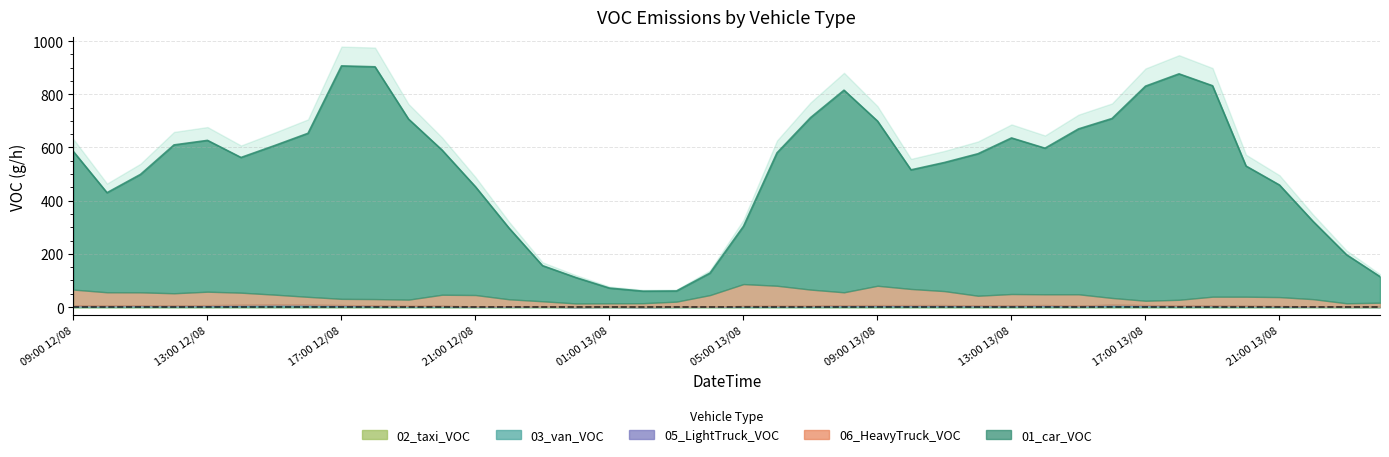

At which category does the chart reach its minimum across all series?

2024081303